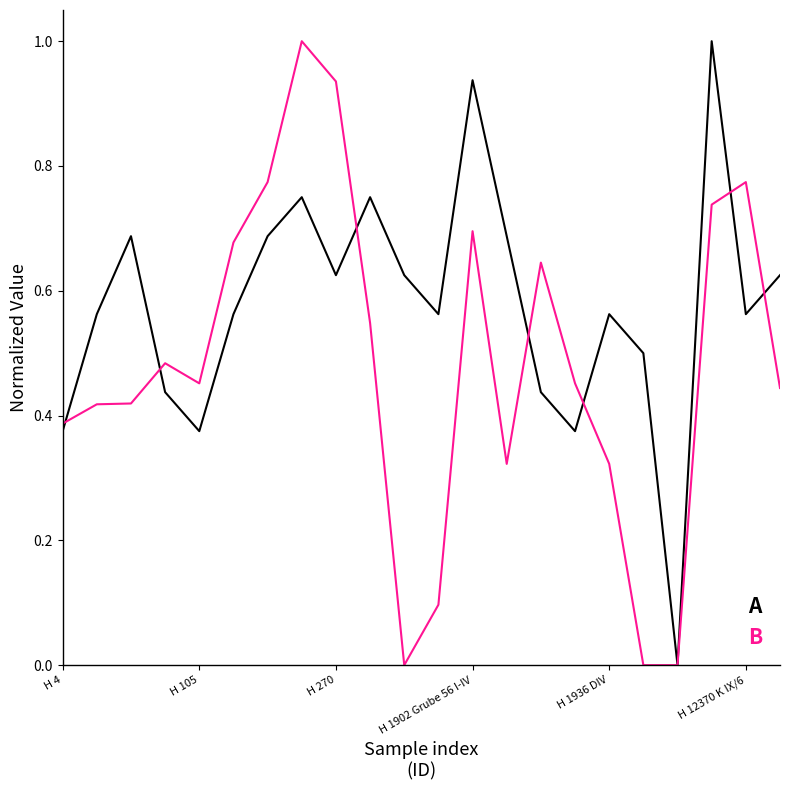

Rank the series by their average value, from highest to lowest.

A, B